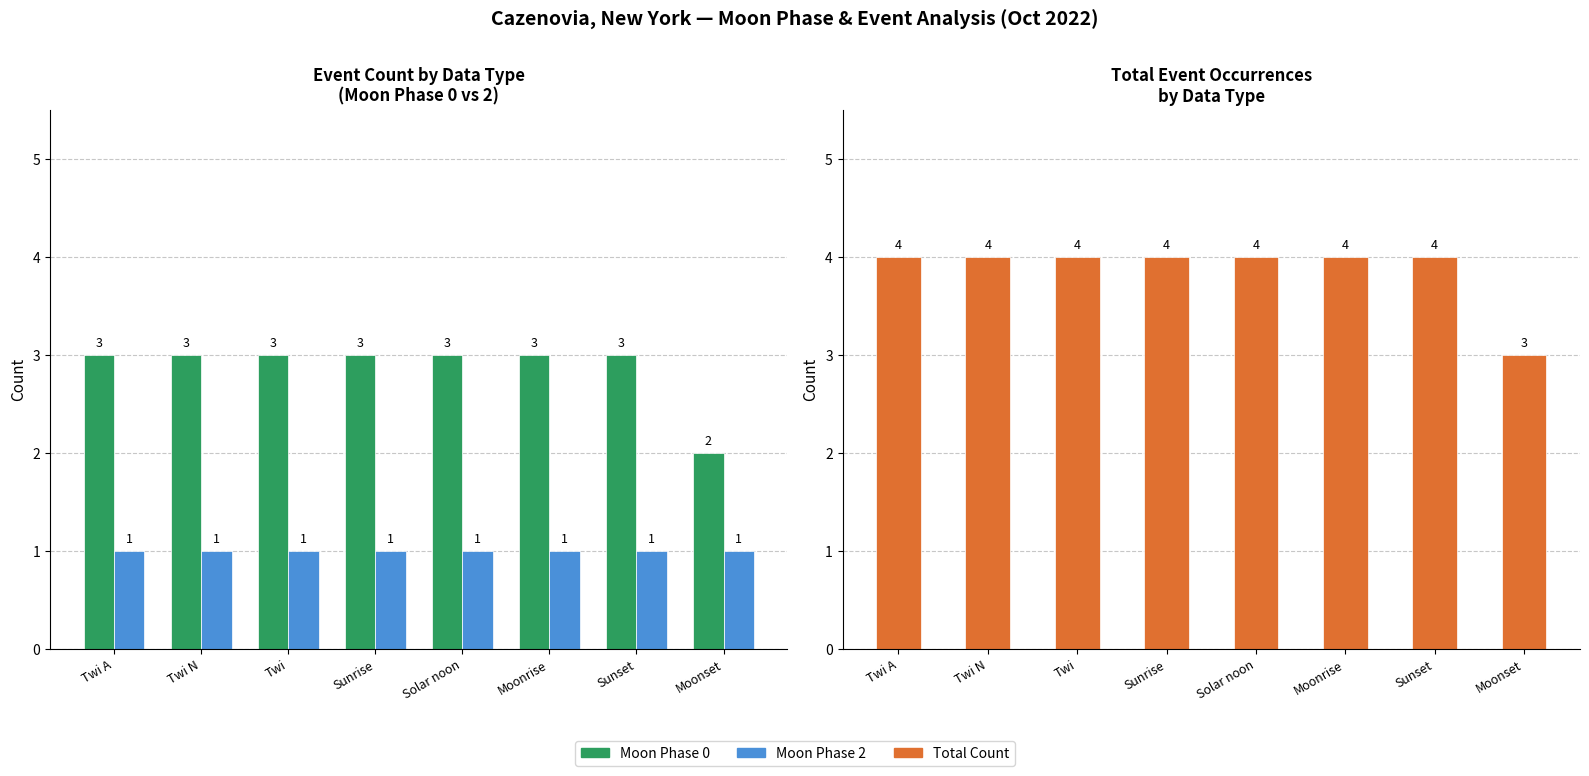

True or false: Moon Phase 0 has a value of 3 at Moonrise.

True